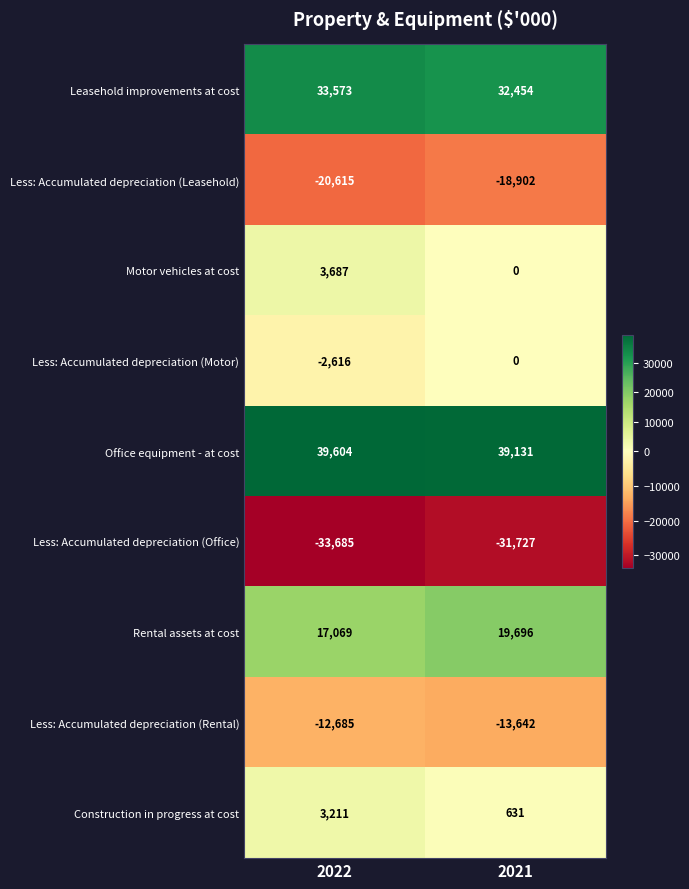

Reading left to right, list all the values displayed in this chart.

Leasehold improvements at cost: 33573	32454
Less: Accumulated depreciation (Leasehold): -20615	-18902
Motor vehicles at cost: 3687	0
Less: Accumulated depreciation (Motor): -2616	0
Office equipment - at cost: 39604	39131
Less: Accumulated depreciation (Office): -33685	-31727
Rental assets at cost: 17069	19696
Less: Accumulated depreciation (Rental): -12685	-13642
Construction in progress at cost: 3211	631